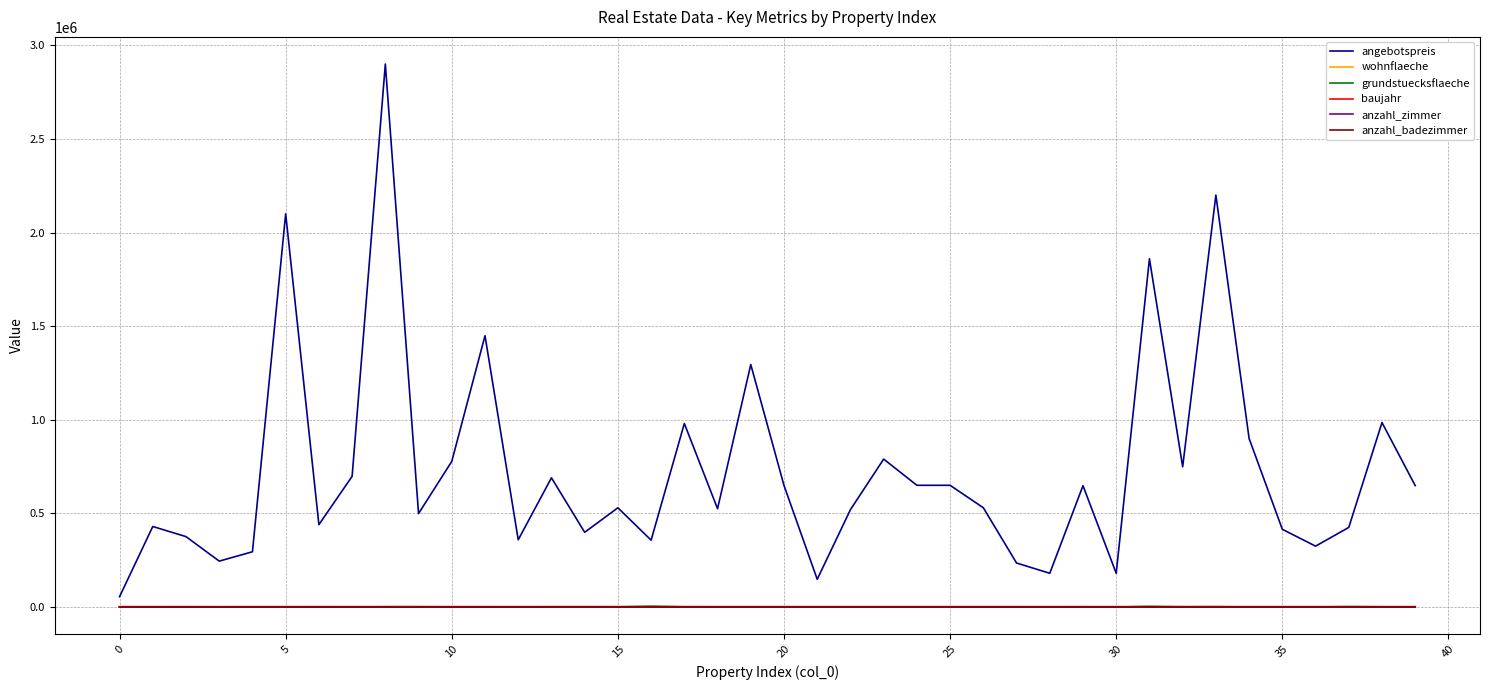

How many series are shown in this chart?

6